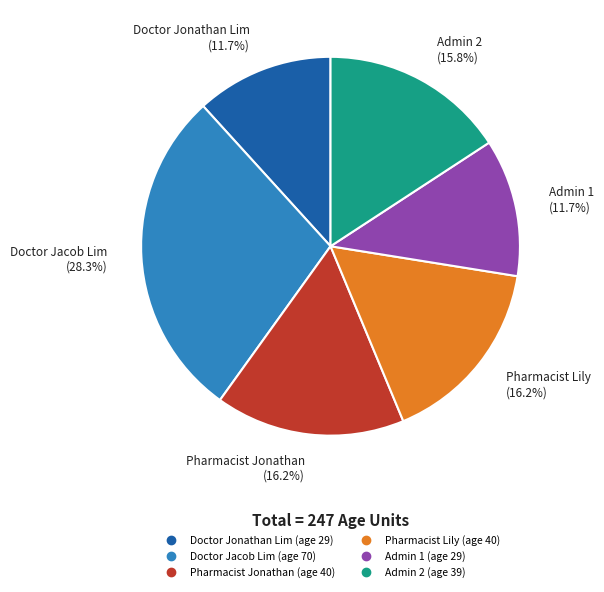

Is there any slice that represents more than half of the pie?

No